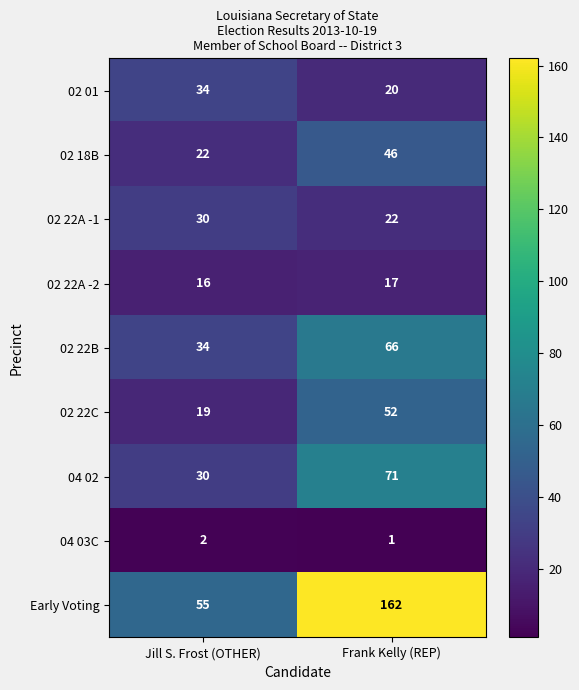

Reading right to left, what are all the values shown in this chart?

02 01: Frank Kelly (REP)=20	Jill S. Frost (OTHER)=34
02 18B: Frank Kelly (REP)=46	Jill S. Frost (OTHER)=22
02 22A -1: Frank Kelly (REP)=22	Jill S. Frost (OTHER)=30
02 22A -2: Frank Kelly (REP)=17	Jill S. Frost (OTHER)=16
02 22B: Frank Kelly (REP)=66	Jill S. Frost (OTHER)=34
02 22C: Frank Kelly (REP)=52	Jill S. Frost (OTHER)=19
04 02: Frank Kelly (REP)=71	Jill S. Frost (OTHER)=30
04 03C: Frank Kelly (REP)=1	Jill S. Frost (OTHER)=2
Early Voting: Frank Kelly (REP)=162	Jill S. Frost (OTHER)=55